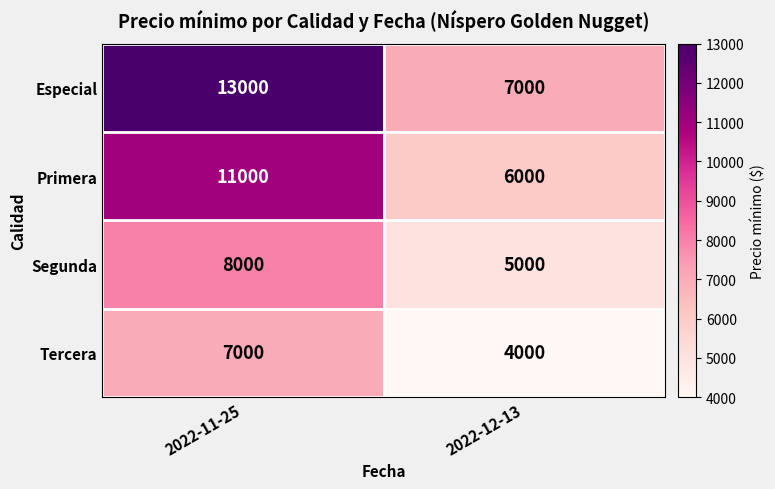

List the labels in order of Primera value, smallest first.

2022-12-13, 2022-11-25